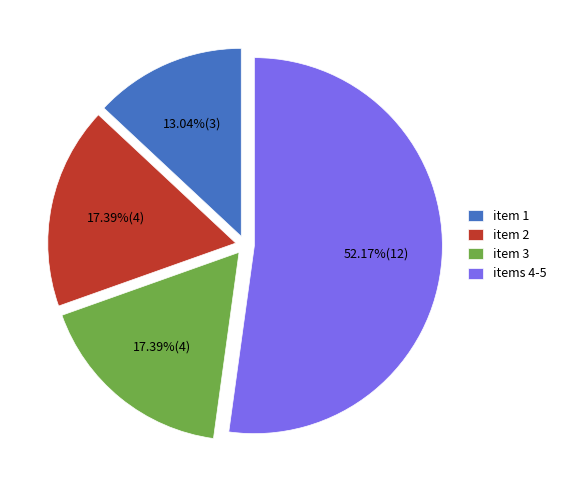

Do item 1 and item 2 together represent more than half of the pie?

No